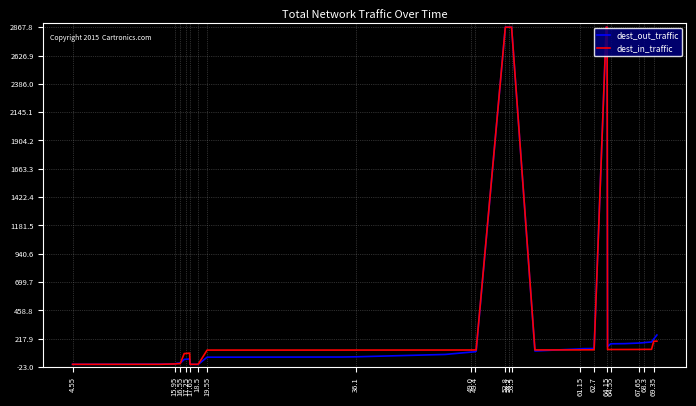

What are all the series names shown in the legend?

dest_out_traffic, dest_in_traffic